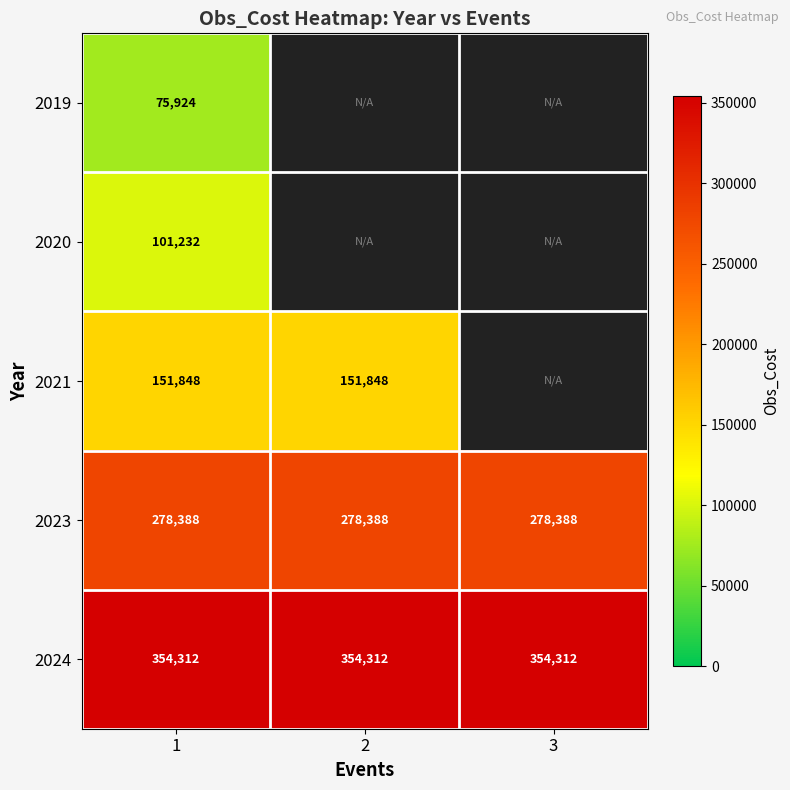

At which category is the sum across all series the highest?

1